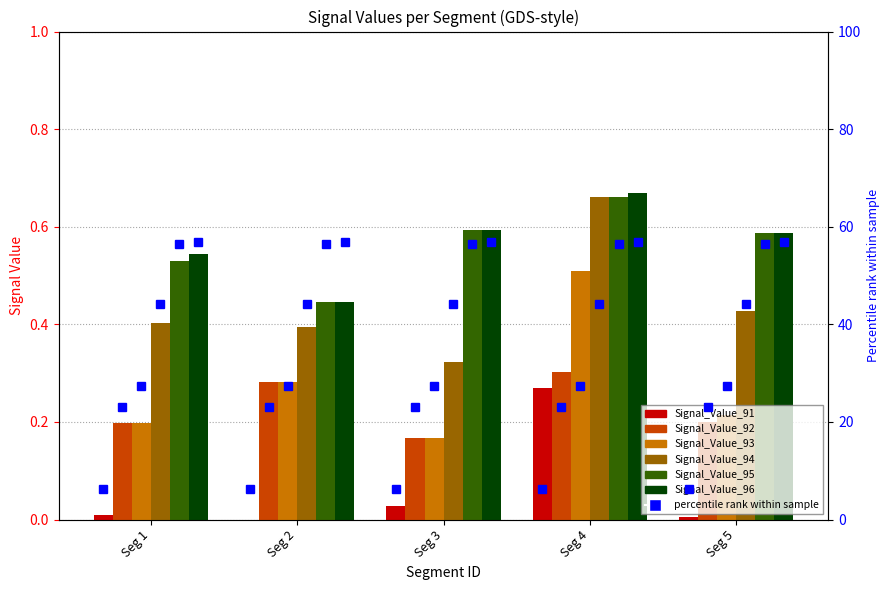

Reading left to right, transcribe all the data shown in this chart.

Signal_Value_91: Seg 1=0.0	Seg 2=0.0	Seg 3=0.0	Seg 4=0.3	Seg 5=0.0
Signal_Value_92: Seg 1=0.2	Seg 2=0.3	Seg 3=0.2	Seg 4=0.3	Seg 5=0.2
Signal_Value_93: Seg 1=0.2	Seg 2=0.3	Seg 3=0.2	Seg 4=0.5	Seg 5=0.2
Signal_Value_94: Seg 1=0.4	Seg 2=0.4	Seg 3=0.3	Seg 4=0.7	Seg 5=0.4
Signal_Value_95: Seg 1=0.5	Seg 2=0.4	Seg 3=0.6	Seg 4=0.7	Seg 5=0.6
Signal_Value_96: Seg 1=0.5	Seg 2=0.4	Seg 3=0.6	Seg 4=0.7	Seg 5=0.6